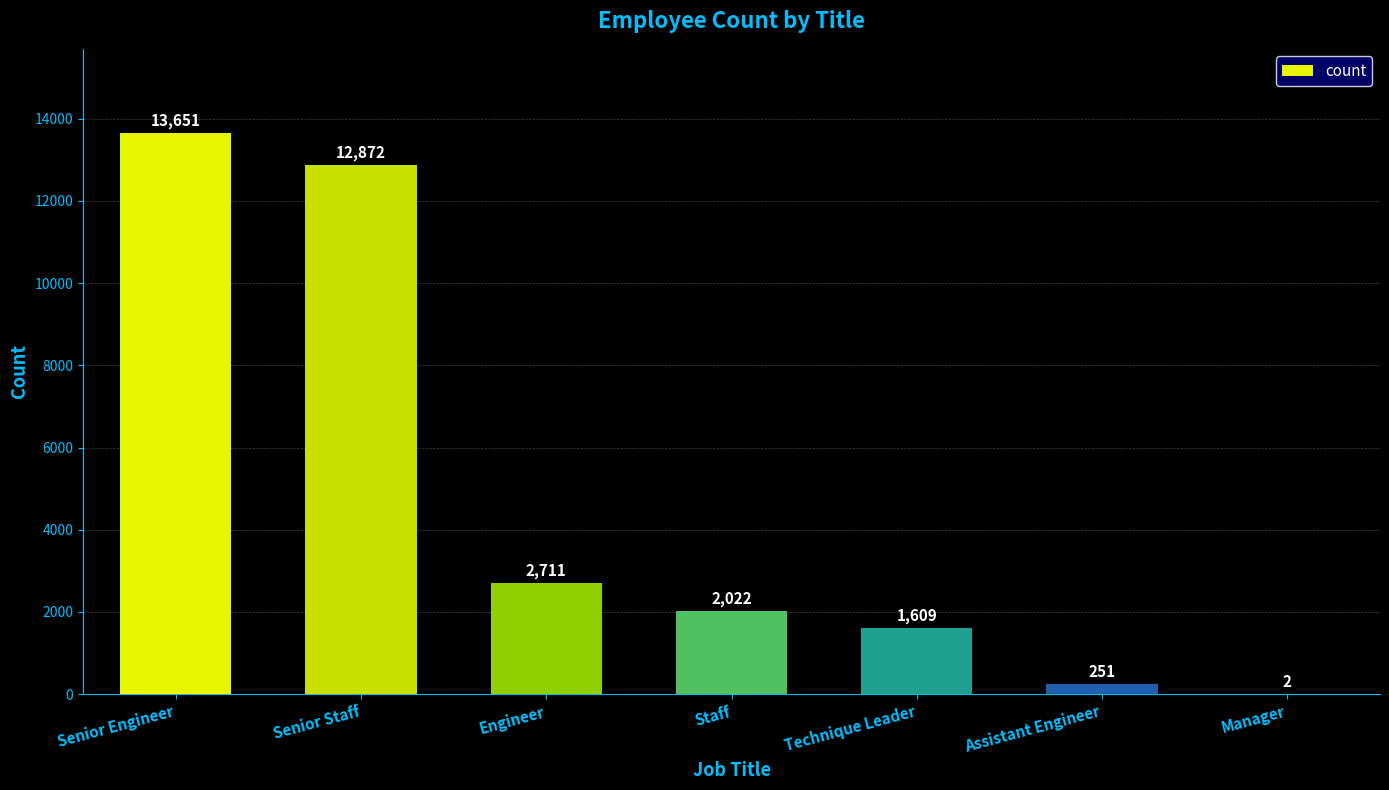

Does the chart contain stacked bars?

No